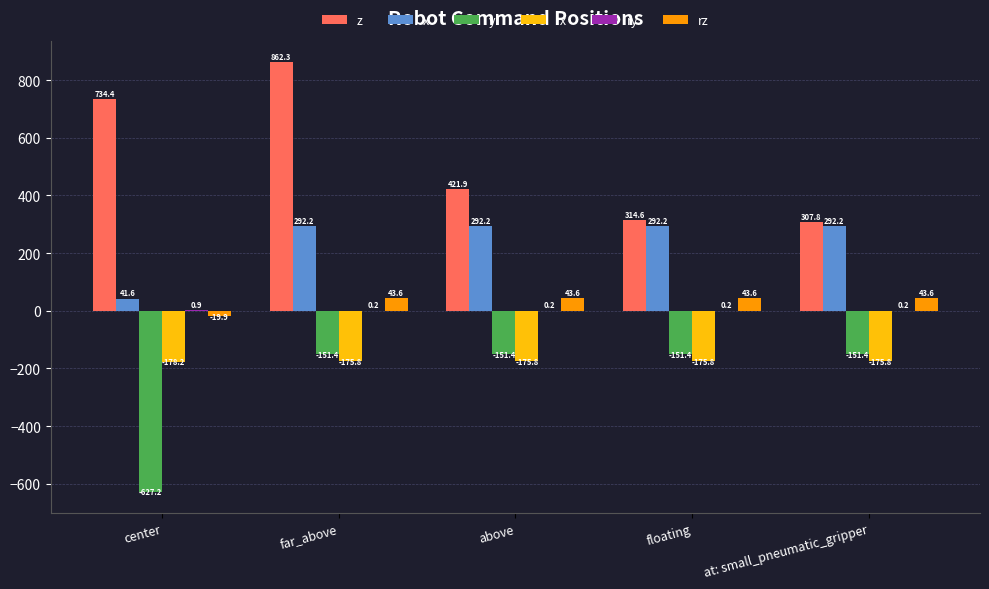

Read the rx value at at: small_pneumatic_gripper.

-175.8